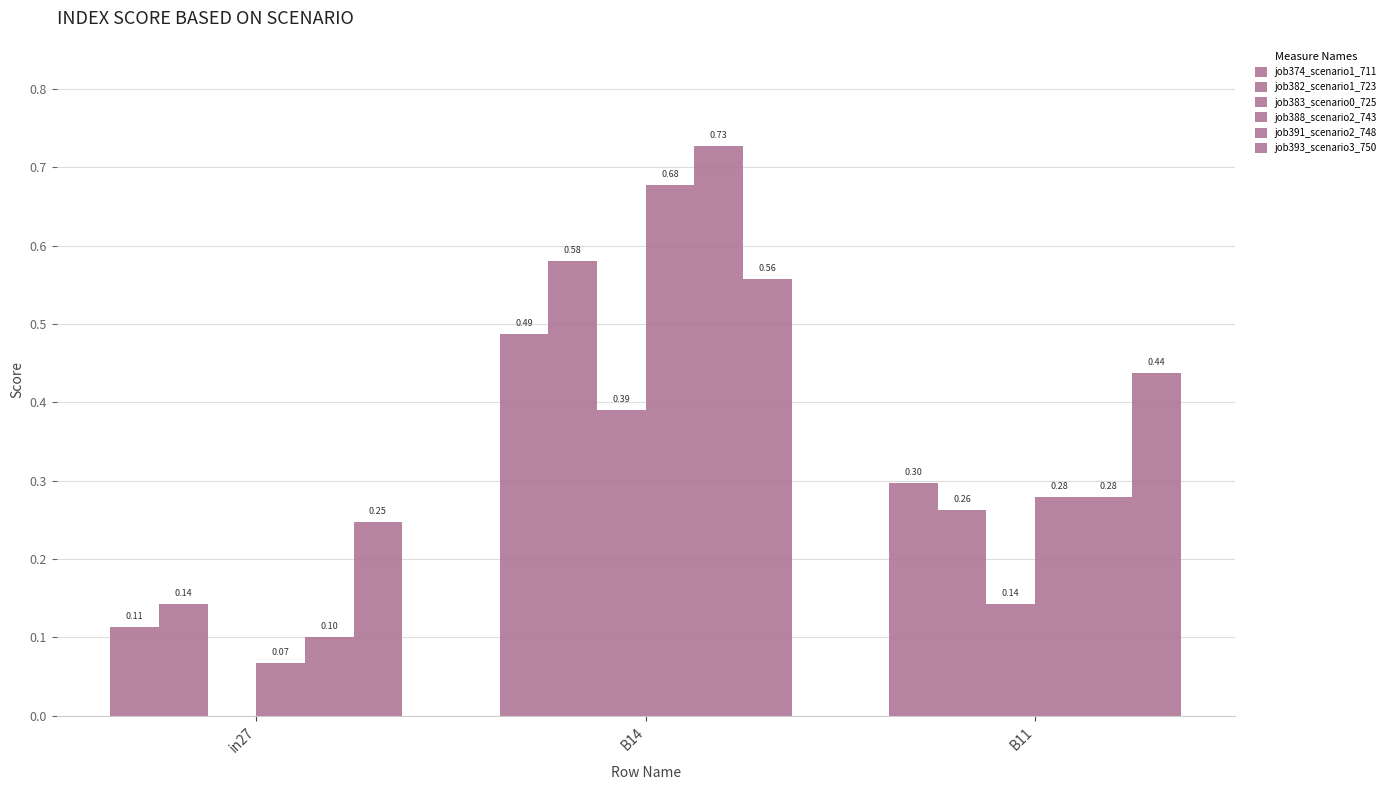

At which category is the sum across all series the highest?

B14